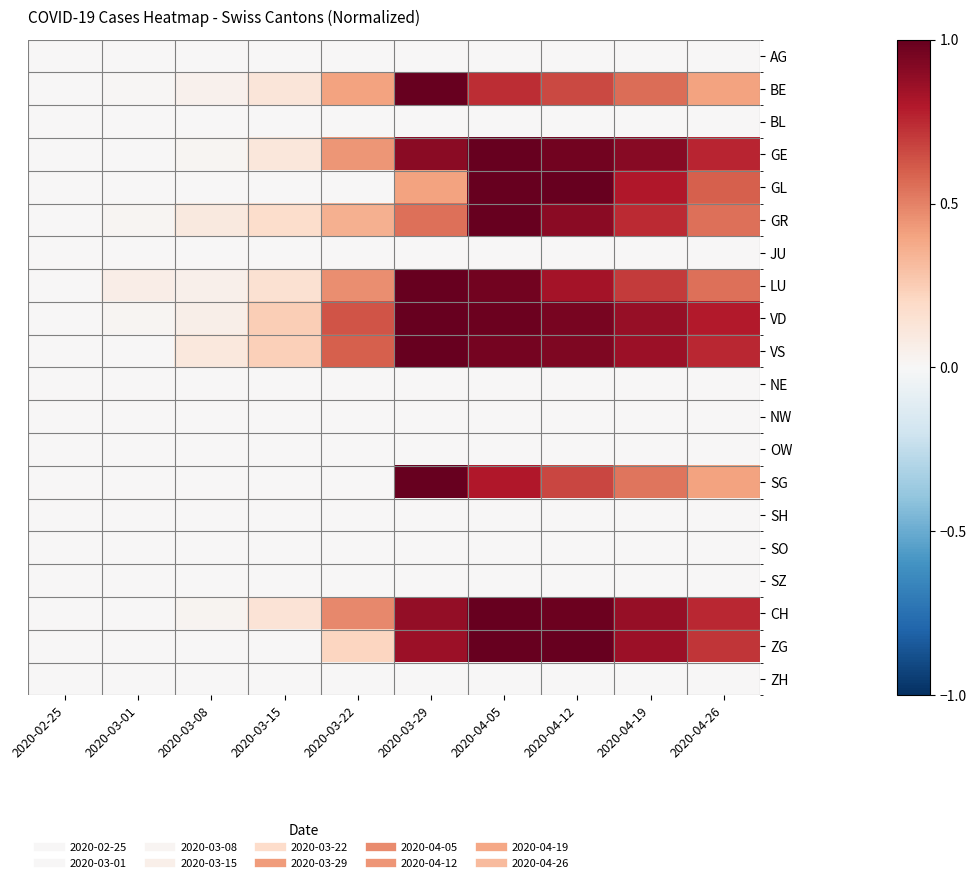

At how many categories does at least one series exceed 0?

9